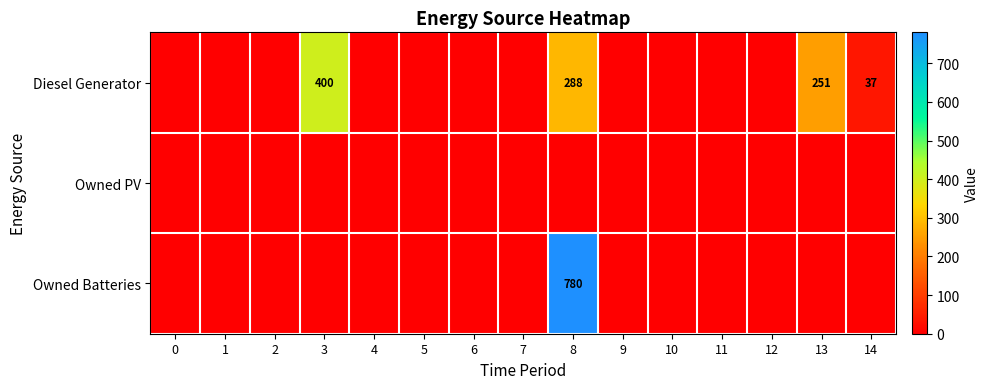

Between 5 and 13, which series saw the biggest shift?

Diesel Generator